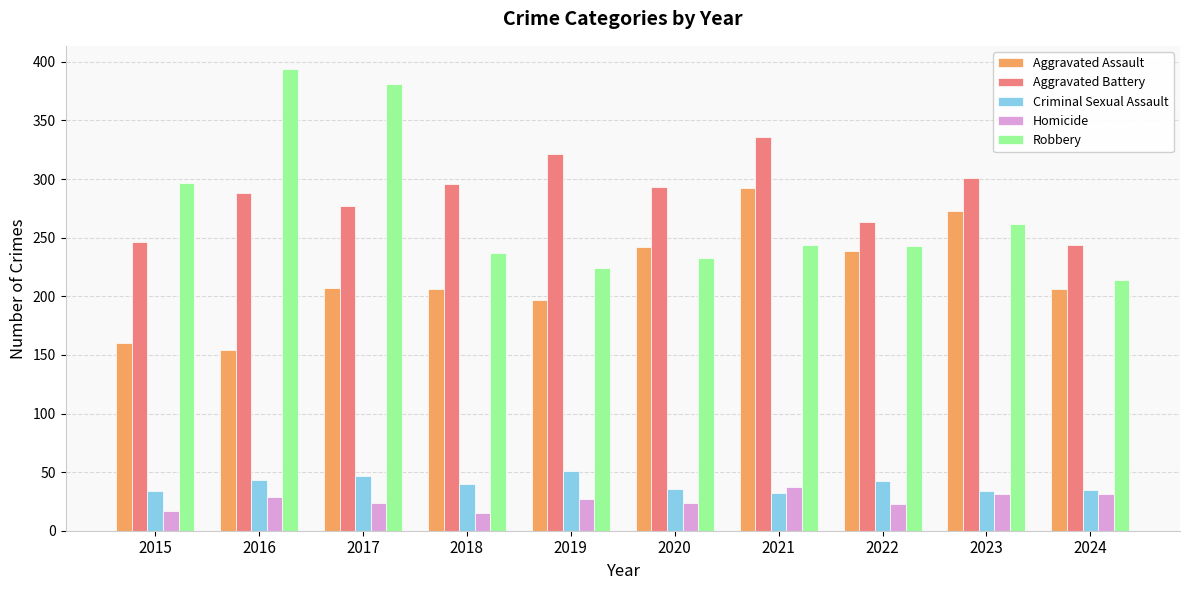

What is the spread (max minus min) of values at 2020?

269